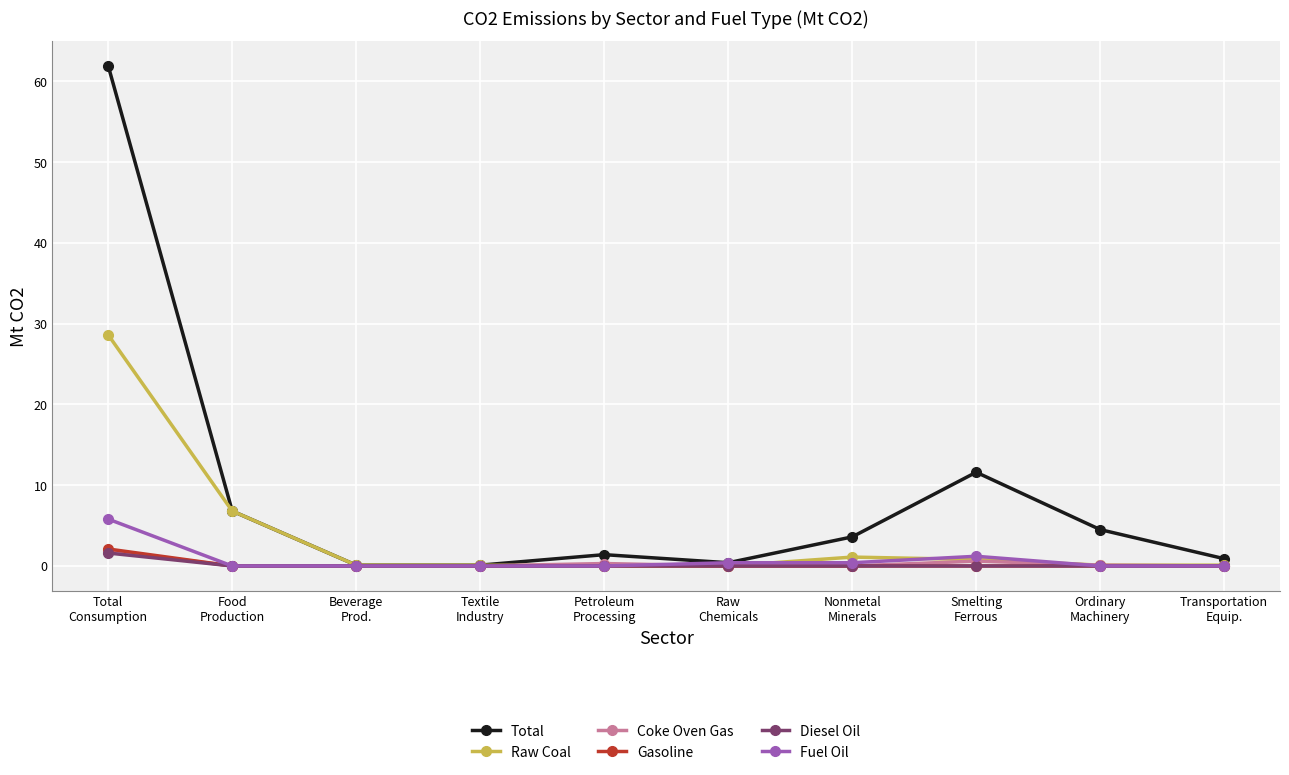

What is the sum of the Fuel Oil values at Total
Consumption and Ordinary
Machinery?

5.8